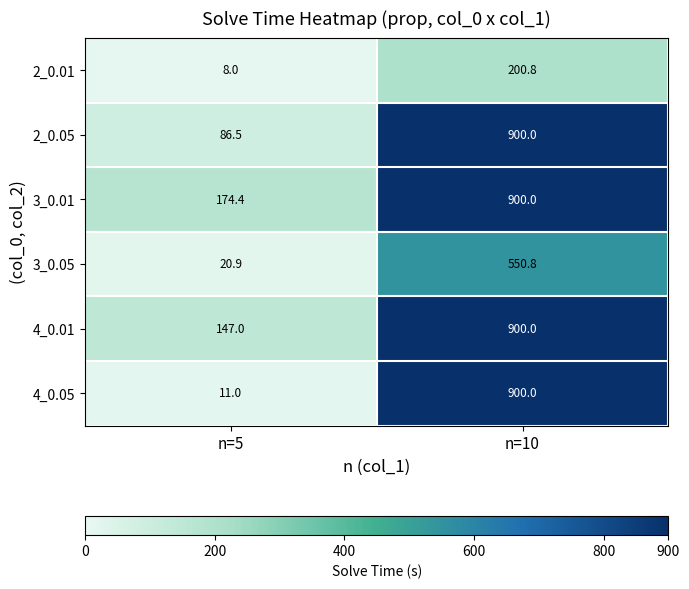

Rank the series at n=5 from lowest to highest value.

2_0.01, 4_0.05, 3_0.05, 2_0.05, 4_0.01, 3_0.01